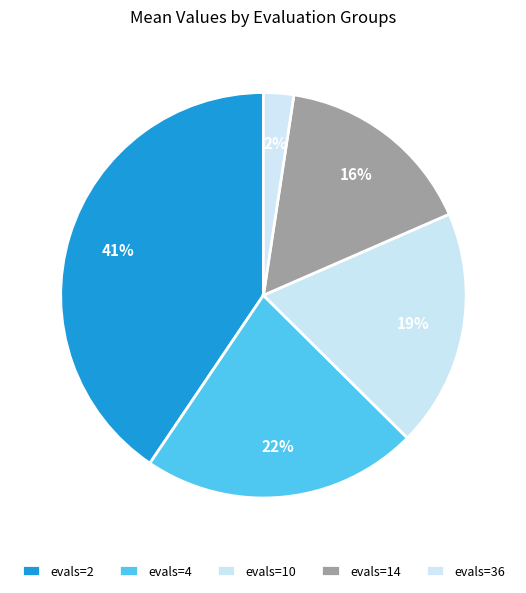

To the nearest percent, what is the average slice percentage?

20%